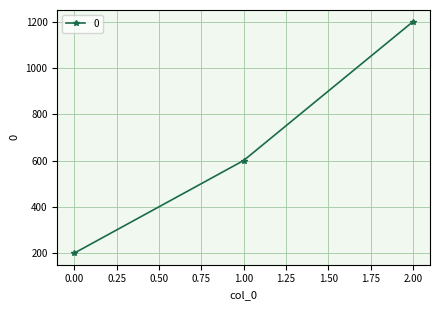

What is the smallest value displayed?

200